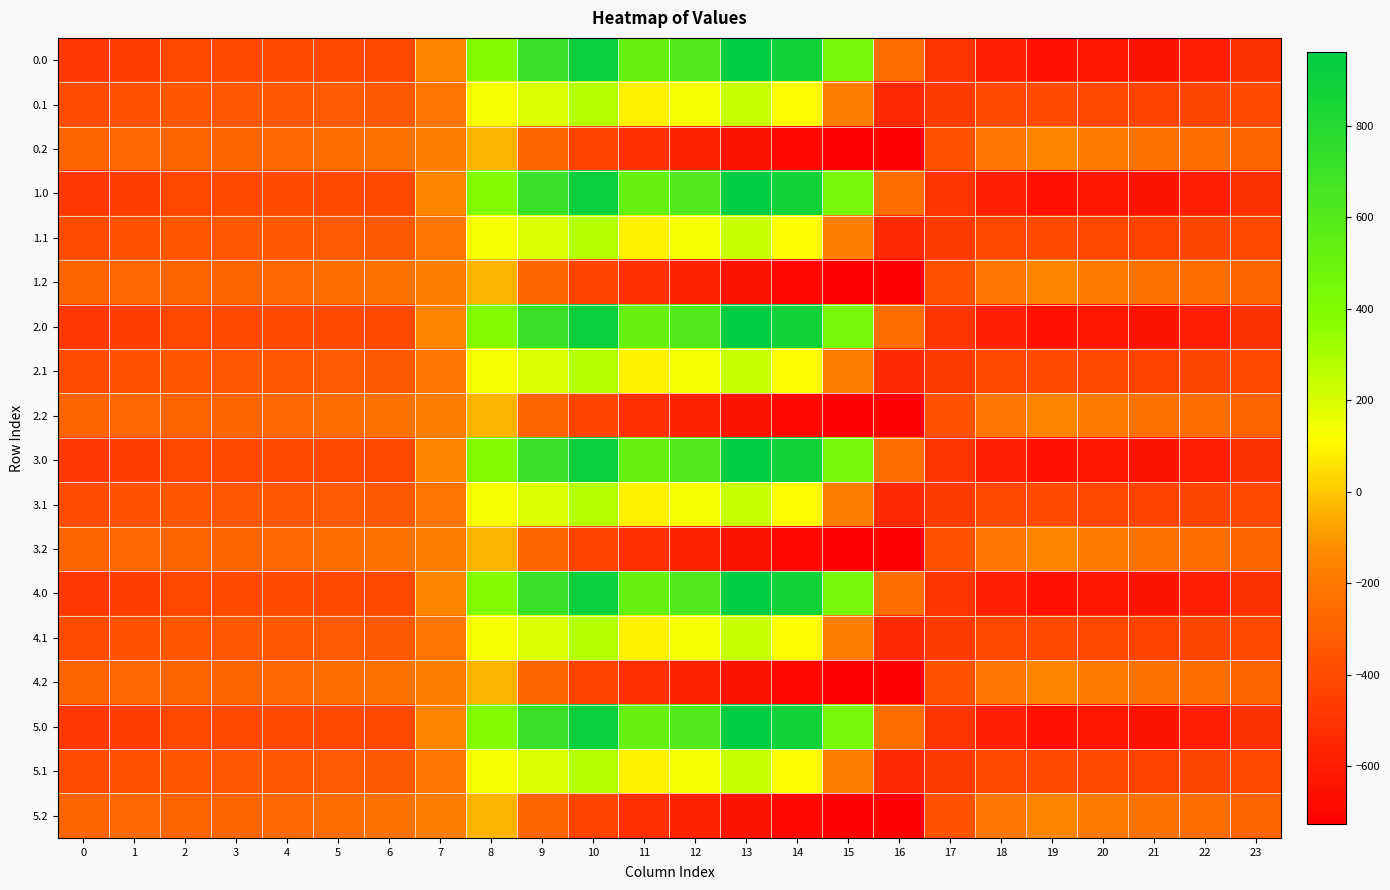

Reading left to right, extract all data points from this chart.

0.0: 0=-482.0	1=-449.5	2=-410.3	3=-404.4	4=-404.9	5=-403.8	6=-408.0	7=-150.1	8=395.3	9=716.9	10=916.2	11=516.0	12=619.4	13=962.7	14=870.3	15=443.0	16=-250.9	17=-494.8	18=-586.7	19=-649.2	20=-629.9	21=-638.4	22=-592.3	23=-511.3
0.1: 0=-384.6	1=-361.1	2=-347.9	3=-342.7	4=-339.6	5=-325.7	6=-332.2	7=-217.1	8=125.2	9=191.1	10=274.1	11=87.0	12=134.6	13=241.5	14=113.7	15=-173.1	16=-547.3	17=-466.6	18=-405.4	19=-400.2	20=-414.5	21=-432.4	22=-419.9	23=-399.4
0.2: 0=-287.1	1=-272.7	2=-285.5	3=-281.0	4=-274.4	5=-245.0	6=-228.8	7=-176.6	8=-35.3	9=-288.5	10=-423.5	11=-520.6	12=-571.2	13=-640.4	14=-687.4	15=-725.8	16=-726.6	17=-362.4	18=-210.0	19=-151.0	20=-199.2	21=-226.4	22=-247.4	23=-287.5
1.0: 0=-482.0	1=-449.5	2=-410.3	3=-404.4	4=-404.9	5=-403.8	6=-408.0	7=-150.1	8=395.3	9=716.9	10=916.2	11=516.0	12=619.4	13=962.7	14=870.3	15=443.0	16=-250.9	17=-494.8	18=-586.7	19=-649.2	20=-629.9	21=-638.4	22=-592.3	23=-511.3
1.1: 0=-384.6	1=-361.1	2=-347.9	3=-342.7	4=-339.6	5=-325.7	6=-332.2	7=-217.1	8=125.2	9=191.1	10=274.1	11=87.0	12=134.6	13=241.5	14=113.7	15=-173.1	16=-547.3	17=-466.6	18=-405.4	19=-400.2	20=-414.5	21=-432.4	22=-419.9	23=-399.4
1.2: 0=-287.1	1=-272.7	2=-285.5	3=-281.0	4=-274.4	5=-245.0	6=-228.8	7=-176.6	8=-35.3	9=-288.5	10=-423.5	11=-520.6	12=-571.2	13=-640.4	14=-687.4	15=-725.8	16=-726.6	17=-362.4	18=-210.0	19=-151.0	20=-199.2	21=-226.4	22=-247.4	23=-287.5
2.0: 0=-482.0	1=-449.5	2=-410.3	3=-404.4	4=-404.9	5=-403.8	6=-408.0	7=-150.1	8=395.3	9=716.9	10=916.2	11=516.0	12=619.4	13=962.7	14=870.3	15=443.0	16=-250.9	17=-494.8	18=-586.7	19=-649.2	20=-629.9	21=-638.4	22=-592.3	23=-511.3
2.1: 0=-384.6	1=-361.1	2=-347.9	3=-342.7	4=-339.6	5=-325.7	6=-332.2	7=-217.1	8=125.2	9=191.1	10=274.1	11=87.0	12=134.6	13=241.5	14=113.7	15=-173.1	16=-547.3	17=-466.6	18=-405.4	19=-400.2	20=-414.5	21=-432.4	22=-419.9	23=-399.4
2.2: 0=-287.1	1=-272.7	2=-285.5	3=-281.0	4=-274.4	5=-245.0	6=-228.8	7=-176.6	8=-35.3	9=-288.5	10=-423.5	11=-520.6	12=-571.2	13=-640.4	14=-687.4	15=-725.8	16=-726.6	17=-362.4	18=-210.0	19=-151.0	20=-199.2	21=-226.4	22=-247.4	23=-287.5
3.0: 0=-482.0	1=-449.5	2=-410.3	3=-404.4	4=-404.9	5=-403.8	6=-408.0	7=-150.1	8=395.3	9=716.9	10=916.2	11=516.0	12=619.4	13=962.7	14=870.3	15=443.0	16=-250.9	17=-494.8	18=-586.7	19=-649.2	20=-629.9	21=-638.4	22=-592.3	23=-511.3
3.1: 0=-384.6	1=-361.1	2=-347.9	3=-342.7	4=-339.6	5=-325.7	6=-332.2	7=-217.1	8=125.2	9=191.1	10=274.1	11=87.0	12=134.6	13=241.5	14=113.7	15=-173.1	16=-547.3	17=-466.6	18=-405.4	19=-400.2	20=-414.5	21=-432.4	22=-419.9	23=-399.4
3.2: 0=-287.1	1=-272.7	2=-285.5	3=-281.0	4=-274.4	5=-245.0	6=-228.8	7=-176.6	8=-35.3	9=-288.5	10=-423.5	11=-520.6	12=-571.2	13=-640.4	14=-687.4	15=-725.8	16=-726.6	17=-362.4	18=-210.0	19=-151.0	20=-199.2	21=-226.4	22=-247.4	23=-287.5
4.0: 0=-482.0	1=-449.5	2=-410.3	3=-404.4	4=-404.9	5=-403.8	6=-408.0	7=-150.1	8=395.3	9=716.9	10=916.2	11=516.0	12=619.4	13=962.7	14=870.3	15=443.0	16=-250.9	17=-494.8	18=-586.7	19=-649.2	20=-629.9	21=-638.4	22=-592.3	23=-511.3
4.1: 0=-384.6	1=-361.1	2=-347.9	3=-342.7	4=-339.6	5=-325.7	6=-332.2	7=-217.1	8=125.2	9=191.1	10=274.1	11=87.0	12=134.6	13=241.5	14=113.7	15=-173.1	16=-547.3	17=-466.6	18=-405.4	19=-400.2	20=-414.5	21=-432.4	22=-419.9	23=-399.4
4.2: 0=-287.1	1=-272.7	2=-285.5	3=-281.0	4=-274.4	5=-245.0	6=-228.8	7=-176.6	8=-35.3	9=-288.5	10=-423.5	11=-520.6	12=-571.2	13=-640.4	14=-687.4	15=-725.8	16=-726.6	17=-362.4	18=-210.0	19=-151.0	20=-199.2	21=-226.4	22=-247.4	23=-287.5
5.0: 0=-482.0	1=-449.5	2=-410.3	3=-404.4	4=-404.9	5=-403.8	6=-408.0	7=-150.1	8=395.3	9=716.9	10=916.2	11=516.0	12=619.4	13=962.7	14=870.3	15=443.0	16=-250.9	17=-494.8	18=-586.7	19=-649.2	20=-629.9	21=-638.4	22=-592.3	23=-511.3
5.1: 0=-384.6	1=-361.1	2=-347.9	3=-342.7	4=-339.6	5=-325.7	6=-332.2	7=-217.1	8=125.2	9=191.1	10=274.1	11=87.0	12=134.6	13=241.5	14=113.7	15=-173.1	16=-547.3	17=-466.6	18=-405.4	19=-400.2	20=-414.5	21=-432.4	22=-419.9	23=-399.4
5.2: 0=-287.1	1=-272.7	2=-285.5	3=-281.0	4=-274.4	5=-245.0	6=-228.8	7=-176.6	8=-35.3	9=-288.5	10=-423.5	11=-520.6	12=-571.2	13=-640.4	14=-687.4	15=-725.8	16=-726.6	17=-362.4	18=-210.0	19=-151.0	20=-199.2	21=-226.4	22=-247.4	23=-287.5